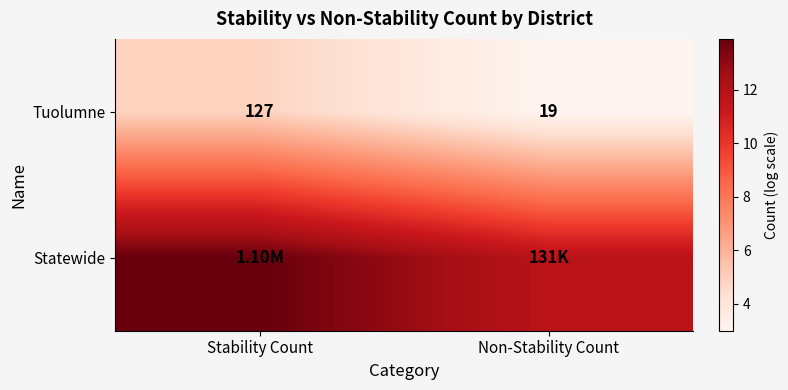

At which label does Tuolumne reach its minimum?

Non-Stability Count